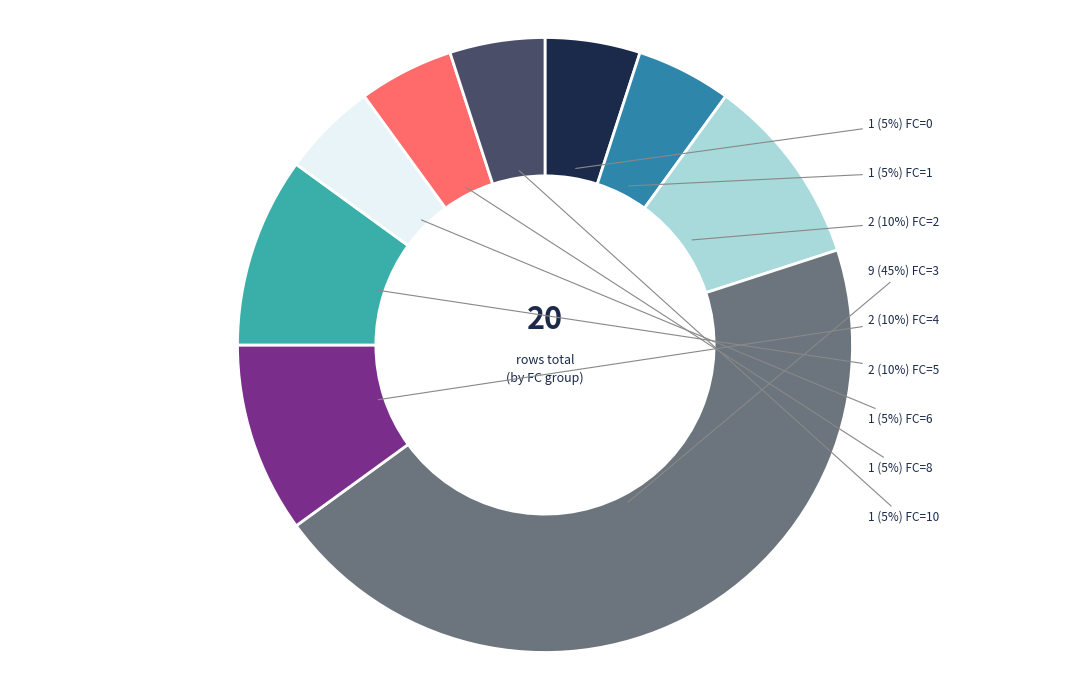

To the nearest percent, what is the difference between the largest and smallest slice percentages?

40%